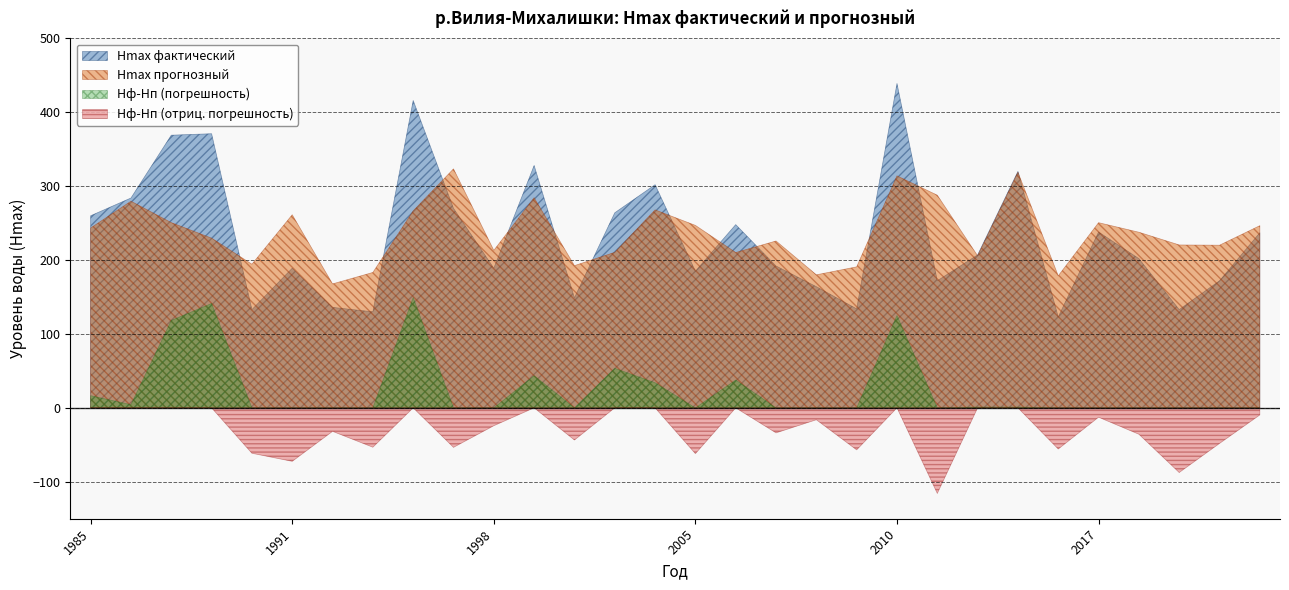

True or false: Hmax прогнозный and Hф-Hп cross at least once.

False